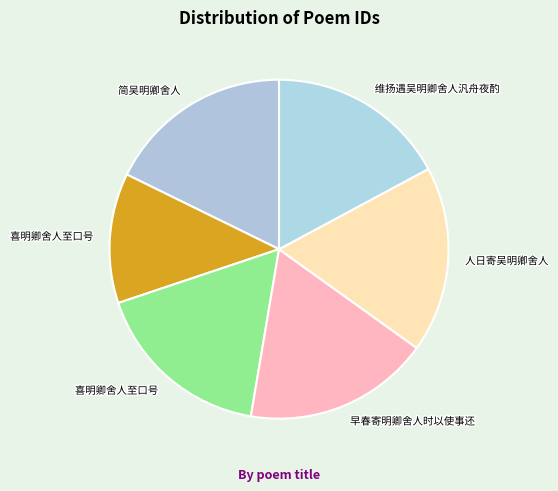

How many slices are in this pie chart?

6